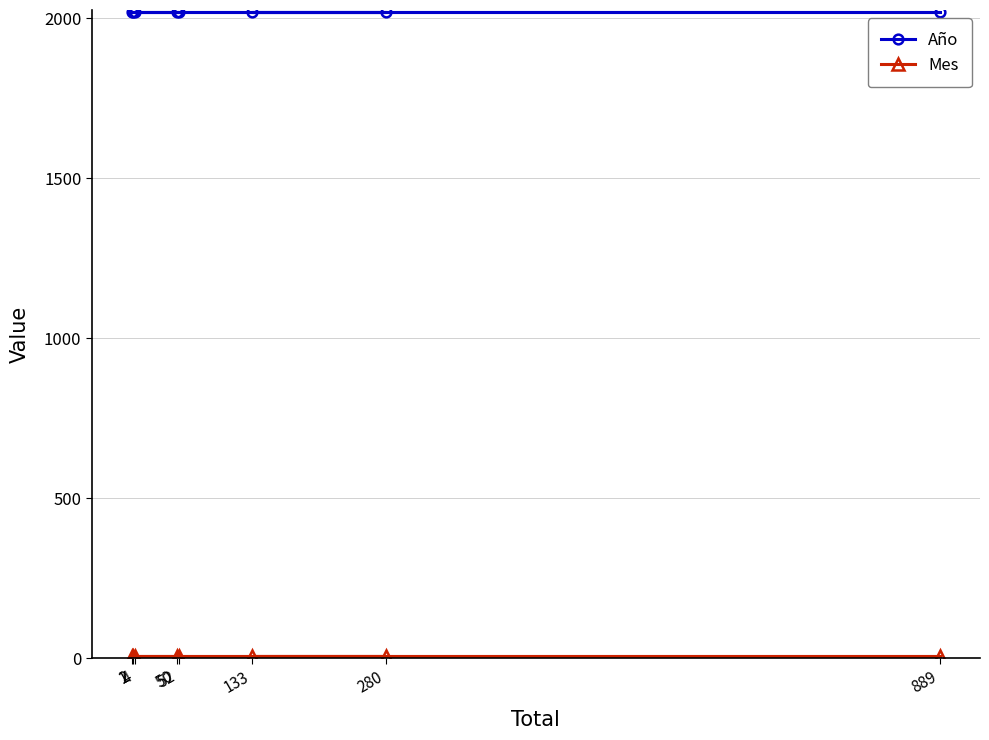

At how many categories does at least one series exceed 266?

8